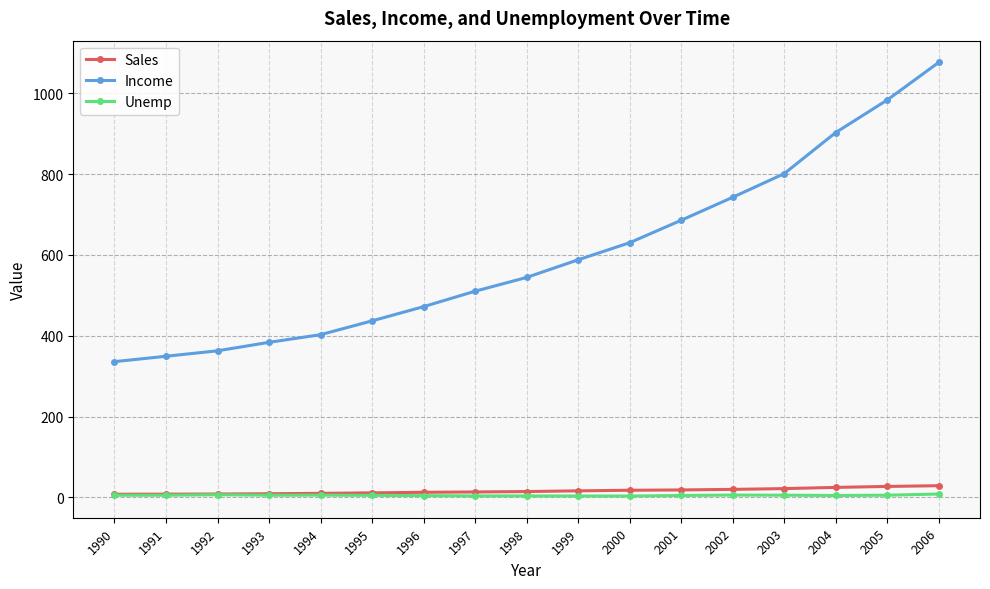

Is this an area chart (filled region under the line)?

No